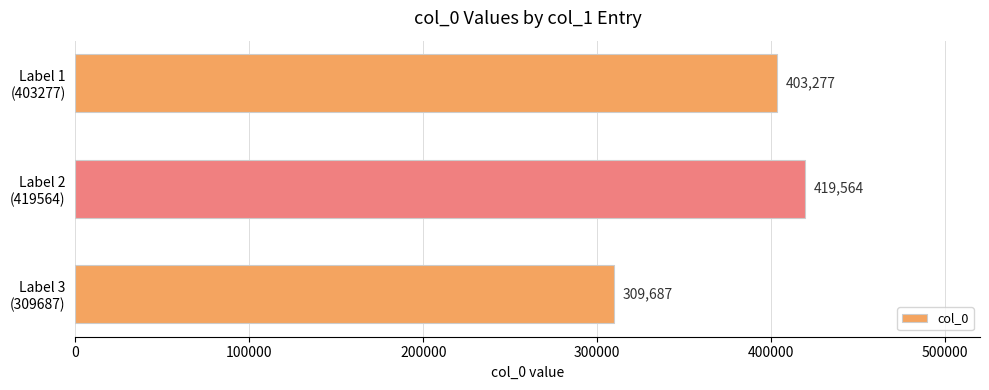

How many bars are there in total?

3